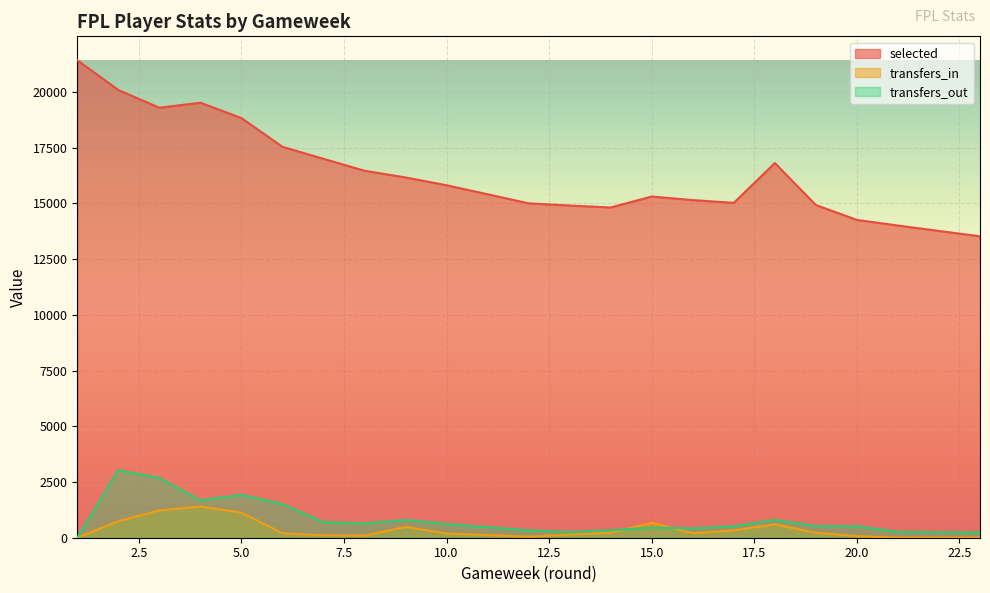

Where is the first local maximum for transfers_in?

4